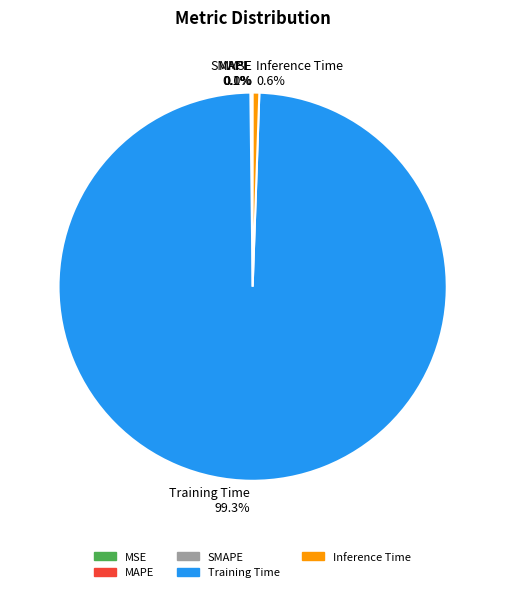

Which category has the biggest portion of the pie?

Training Time